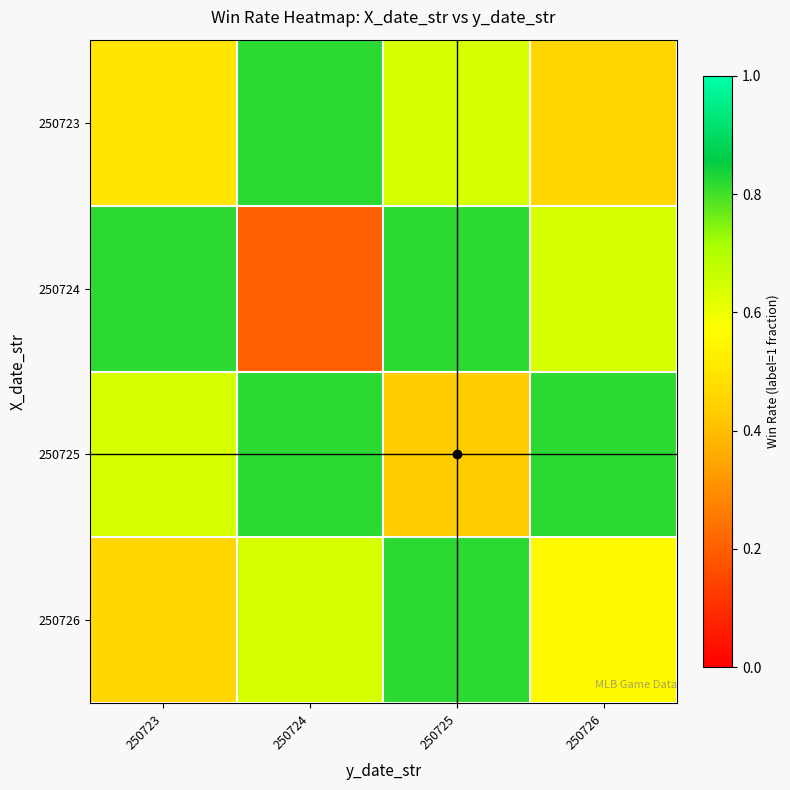

How many data points does each series have?

4